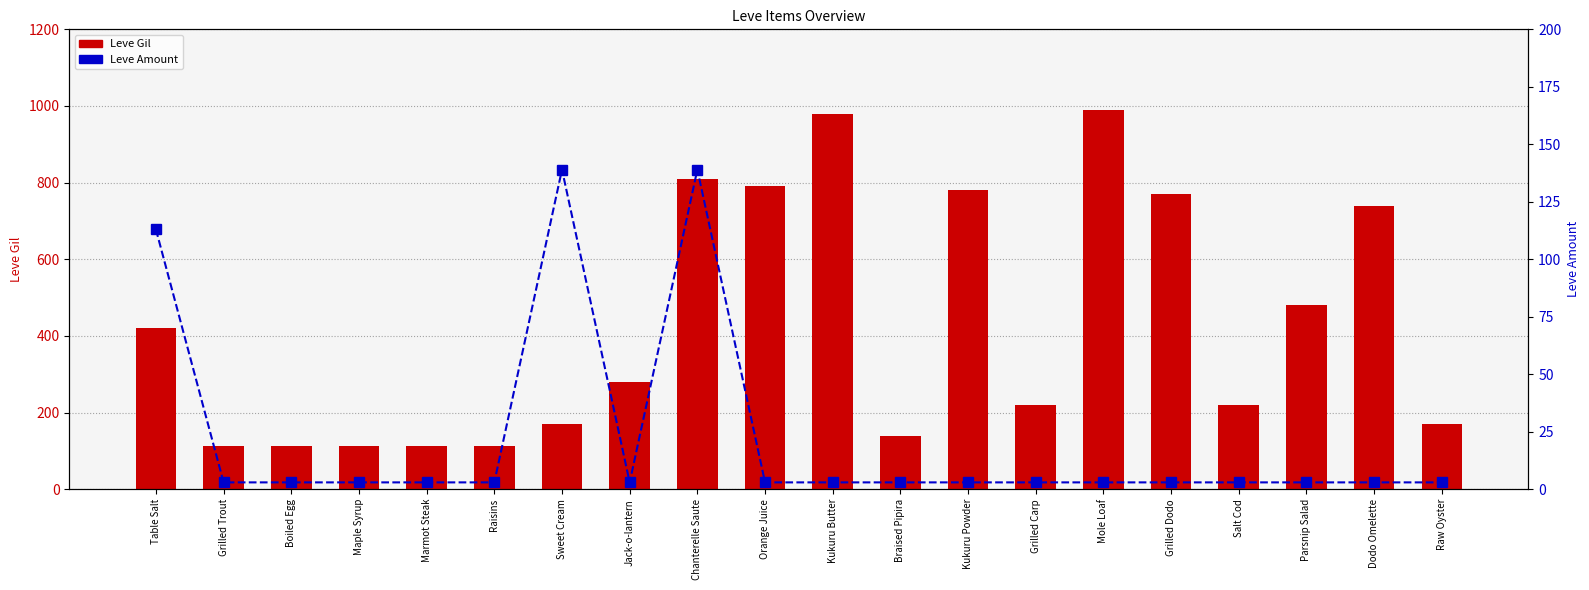

What is the difference between the Leve Gil values at Raisins and Kukuru Butter?

868